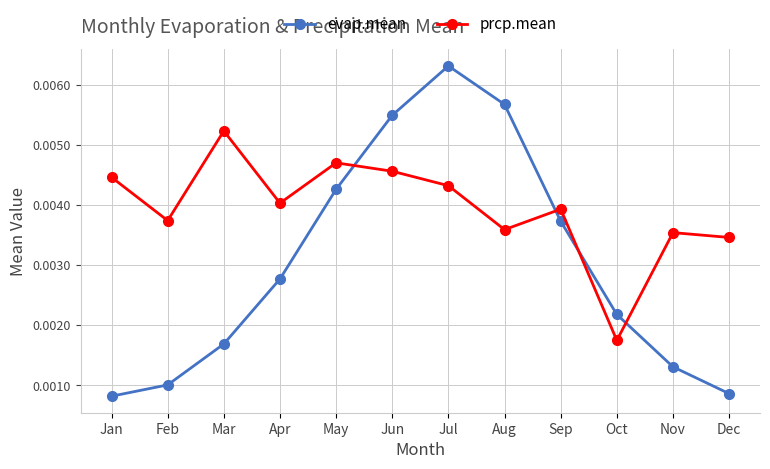

At which category does the chart reach its peak across all series?

Jul